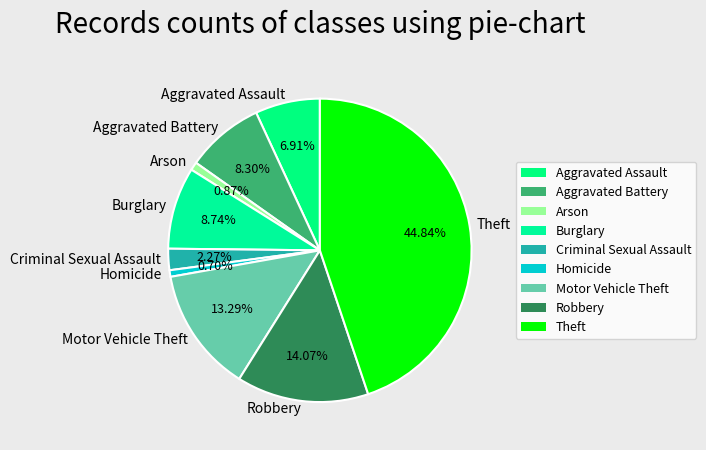

How many slices are in this pie chart?

9